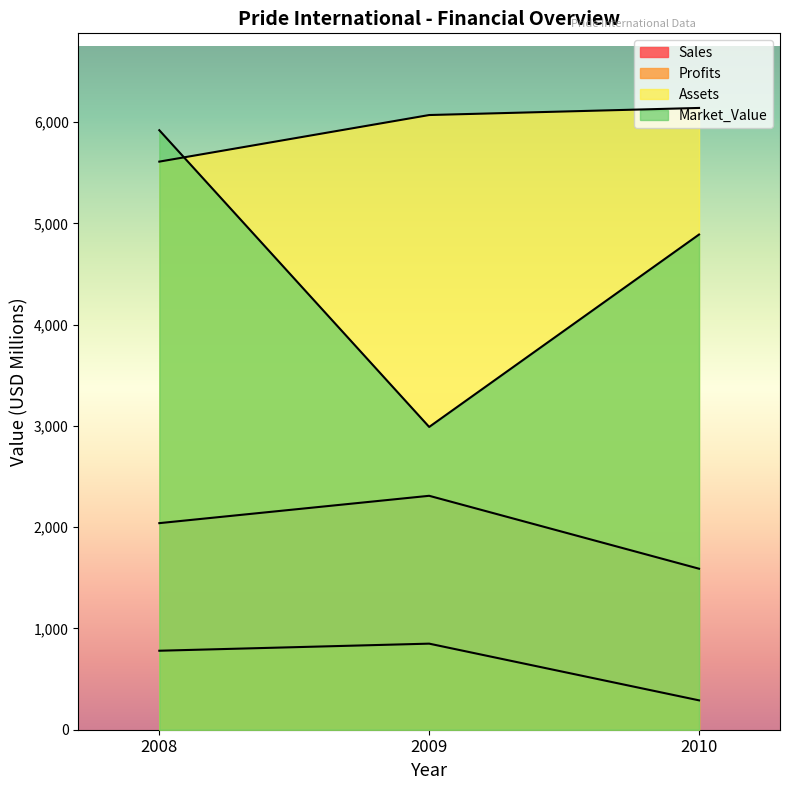

How many lines are shown in the chart?

4